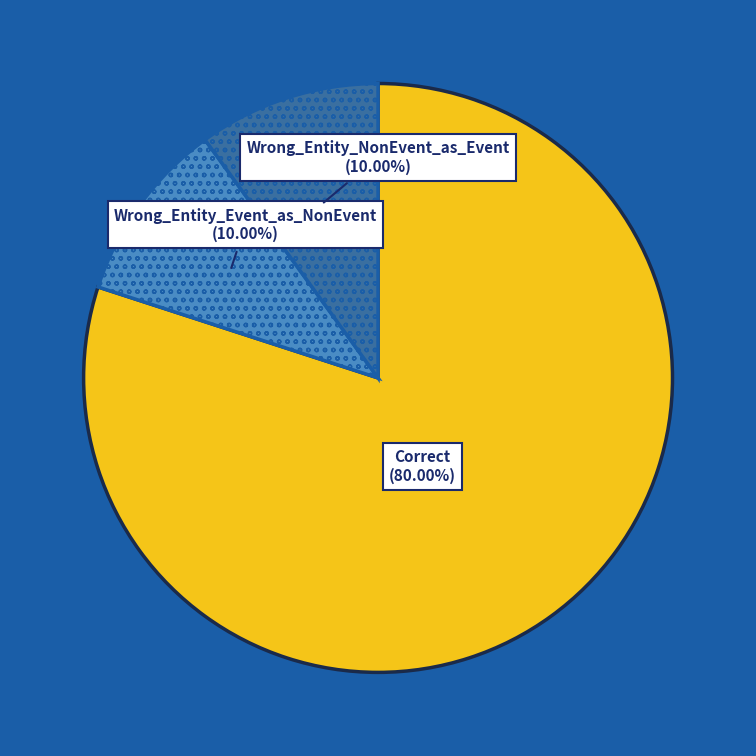

Which category has the biggest portion of the pie?

Correct